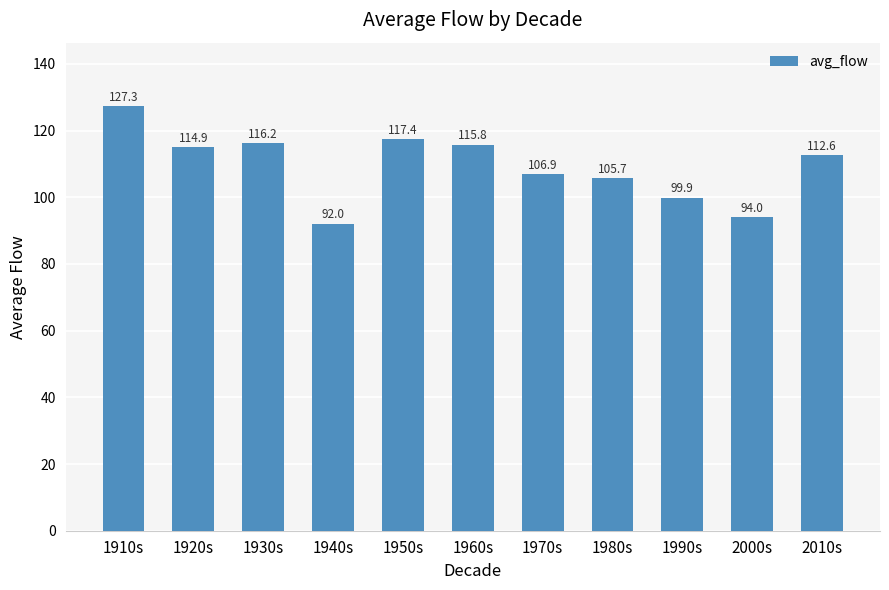

Reading right to left, list all the values displayed in this chart.

2010s=112.6	2000s=94.0	1990s=99.9	1980s=105.7	1970s=106.9	1960s=115.8	1950s=117.4	1940s=92.0	1930s=116.2	1920s=114.9	1910s=127.3